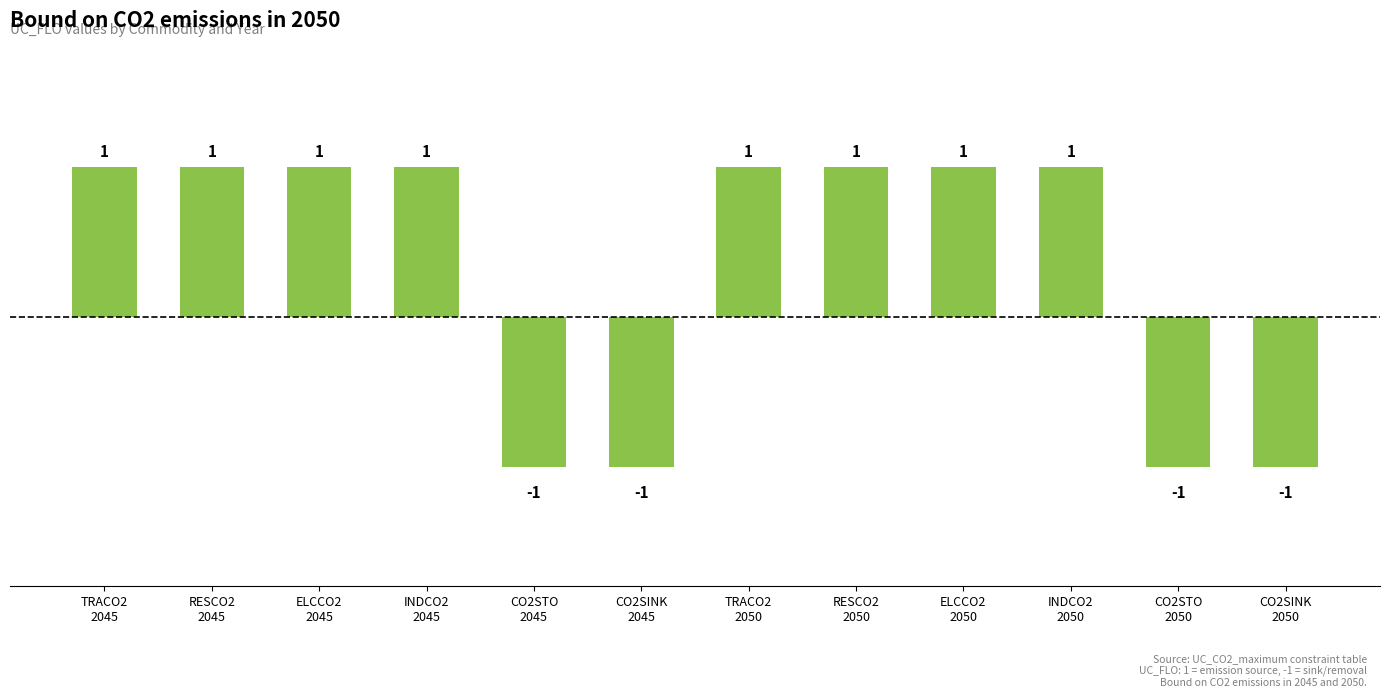

What is the sum of all values?

4